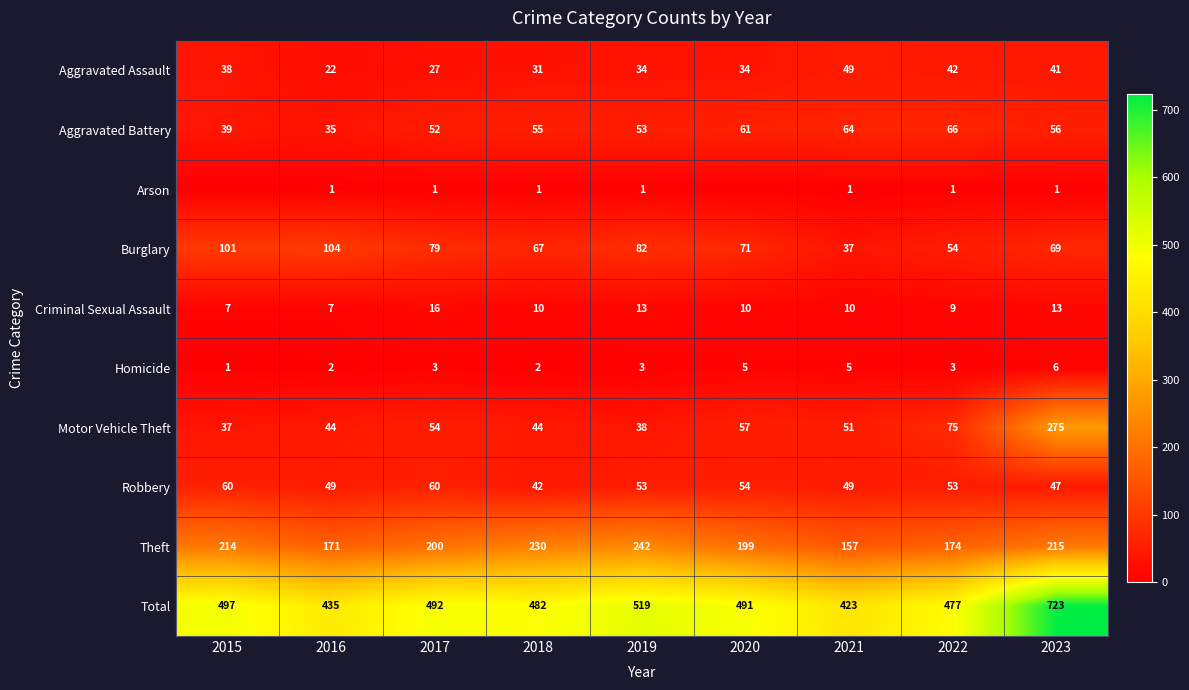

Is the value of Aggravated Assault at 2018 greater than the value of Motor Vehicle Theft at 2015?

No